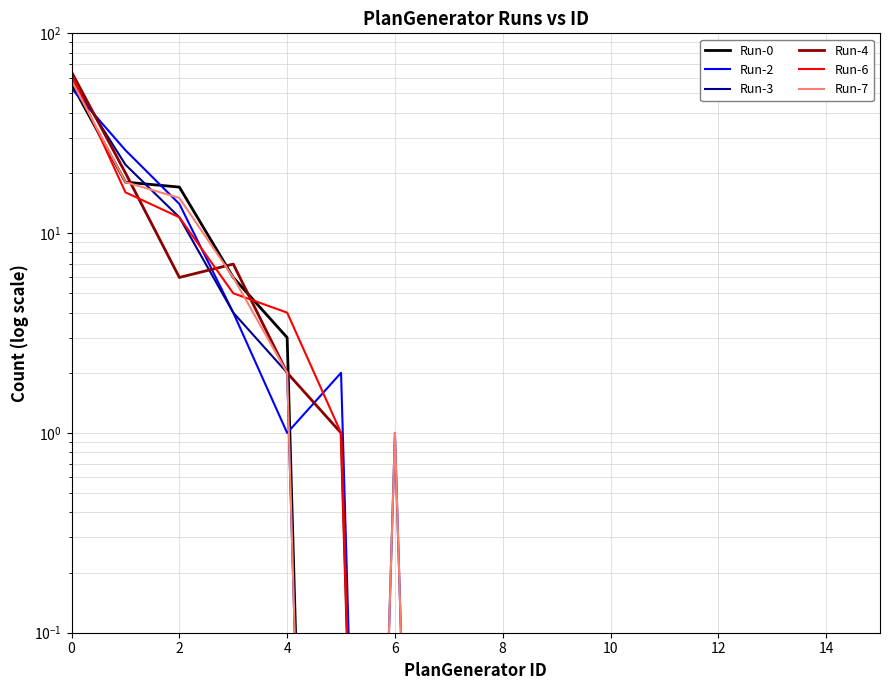

The Run-3 series shows 1.5 at 6. True or false?

False